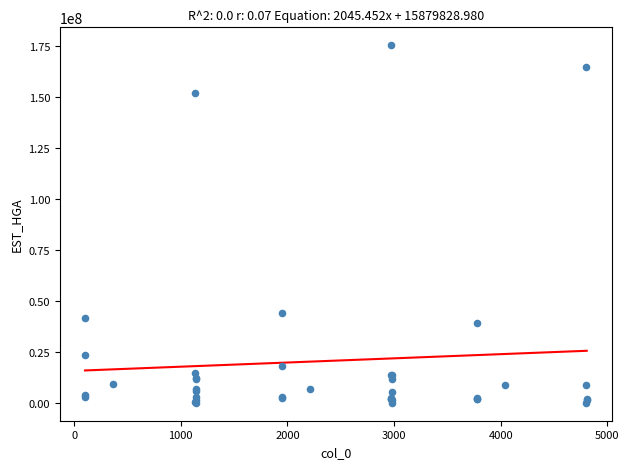

What Y value in the scatter plot is closest to 87753601?

44203805